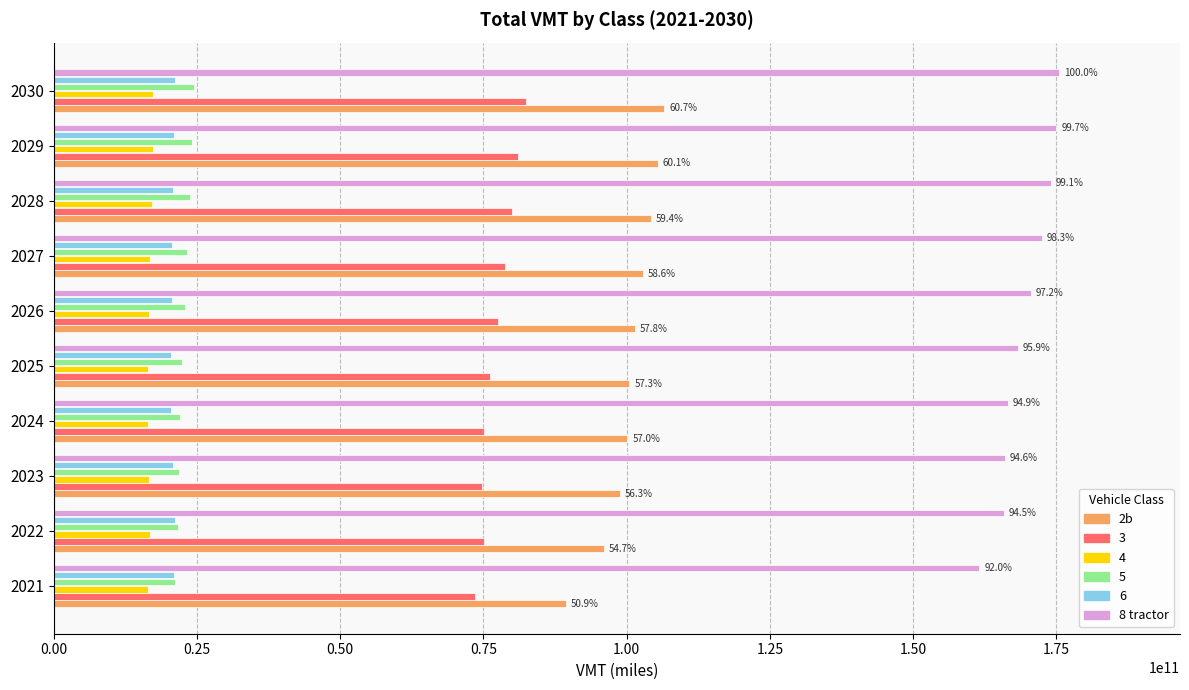

How many data points does each series have?

10